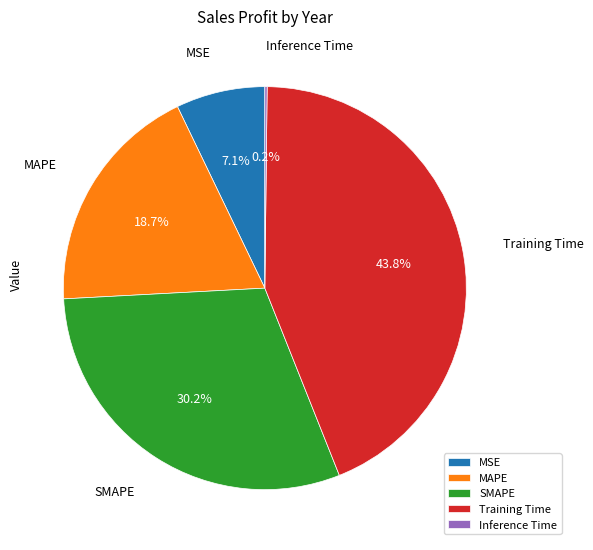

Which slice is the largest?

Training Time